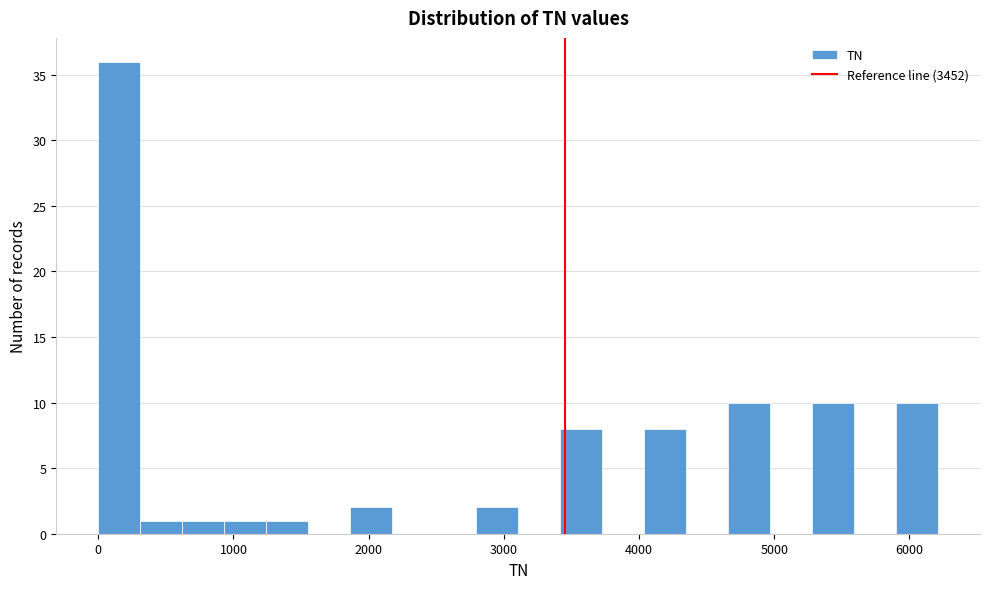

Around what value on the x-axis is the tallest bar? Give the approximate position of its centre, as read against the axis.

200